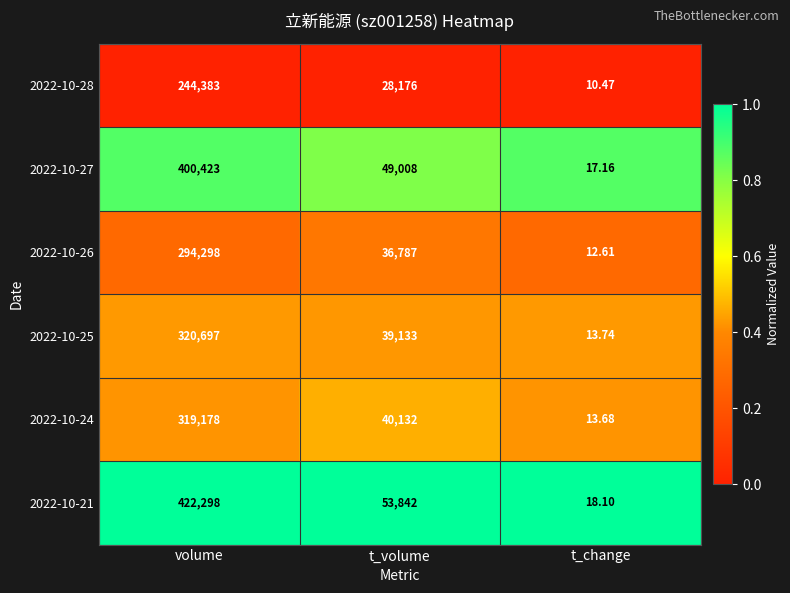

List the series in order of their peak value, lowest first.

2022-10-28, 2022-10-26, 2022-10-24, 2022-10-25, 2022-10-27, 2022-10-21